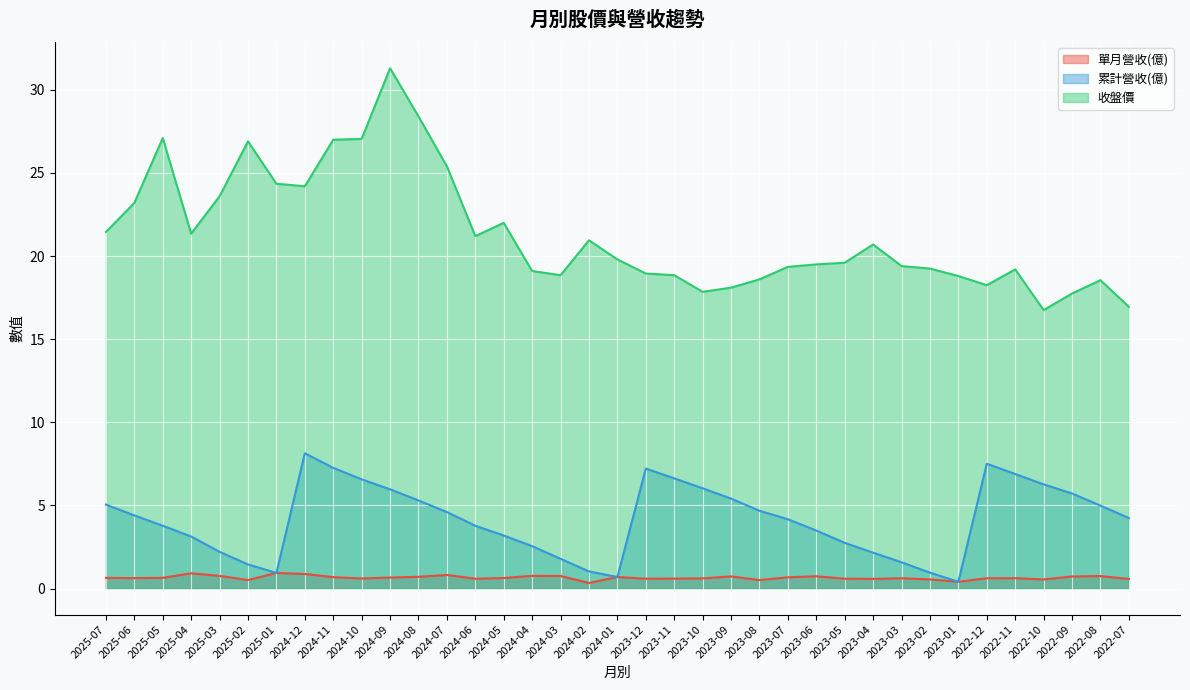

True or false: 收盤價 has a value of 17.8 at 2022-09.

True